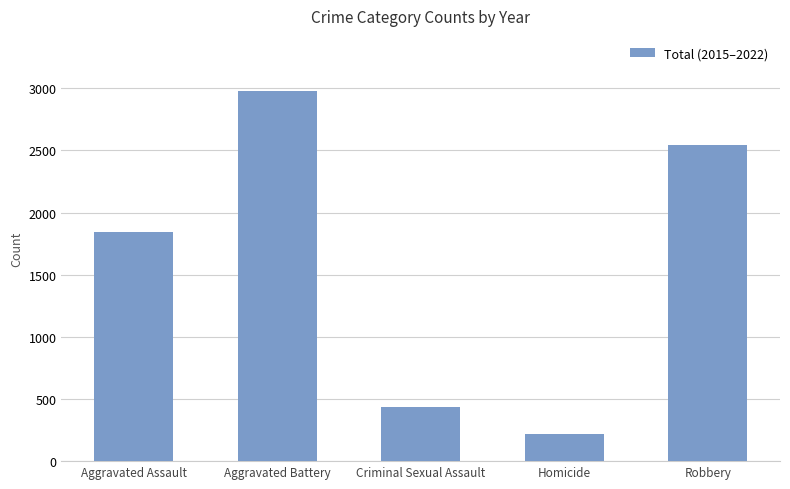

How many data points are less than 1846?

2